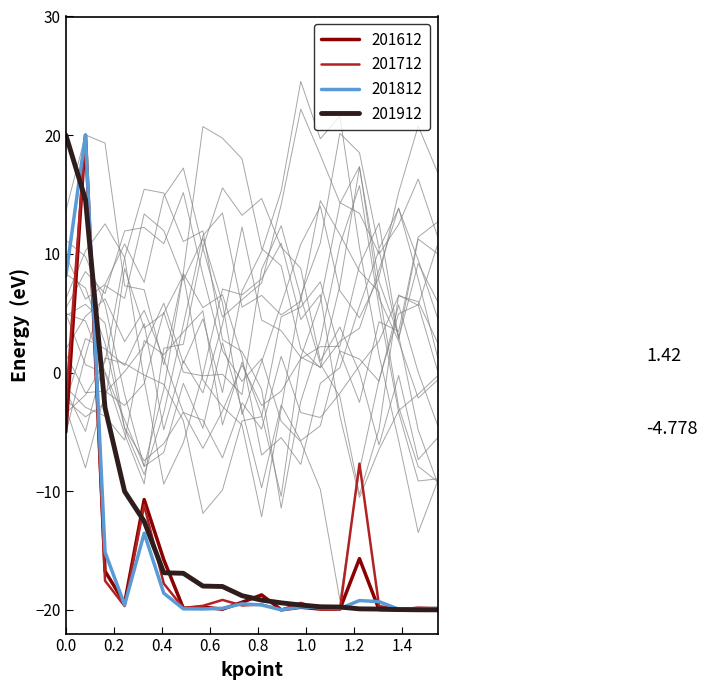

What is the lowest value of the 201712 series?

-20.0